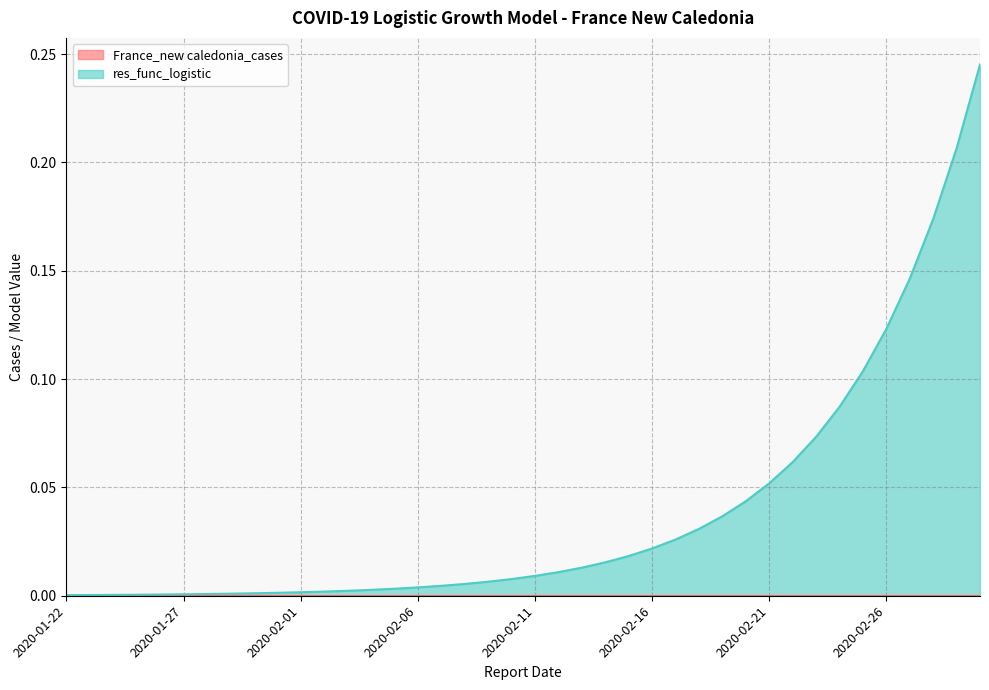

At which category does the chart reach its minimum across all series?

2020-01-22